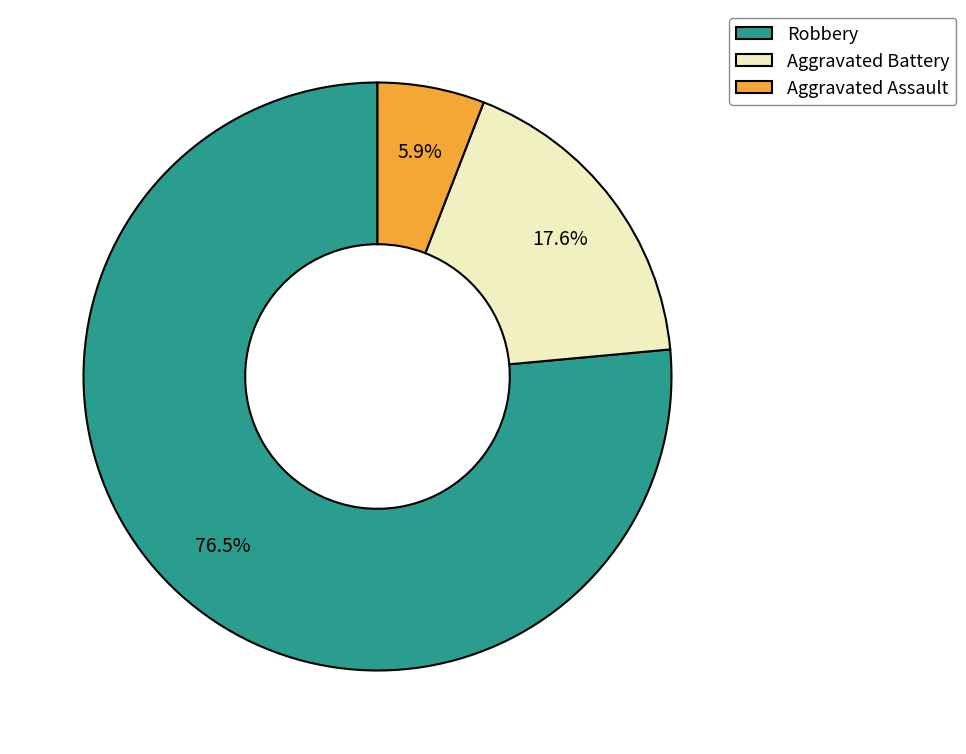

The Aggravated Battery slice represents 18% of the pie. True or false?

True